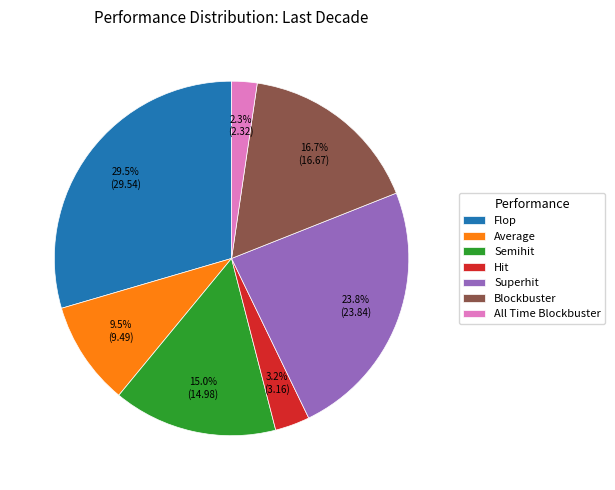

What is the total percentage of Blockbuster and Superhit?

40.5%